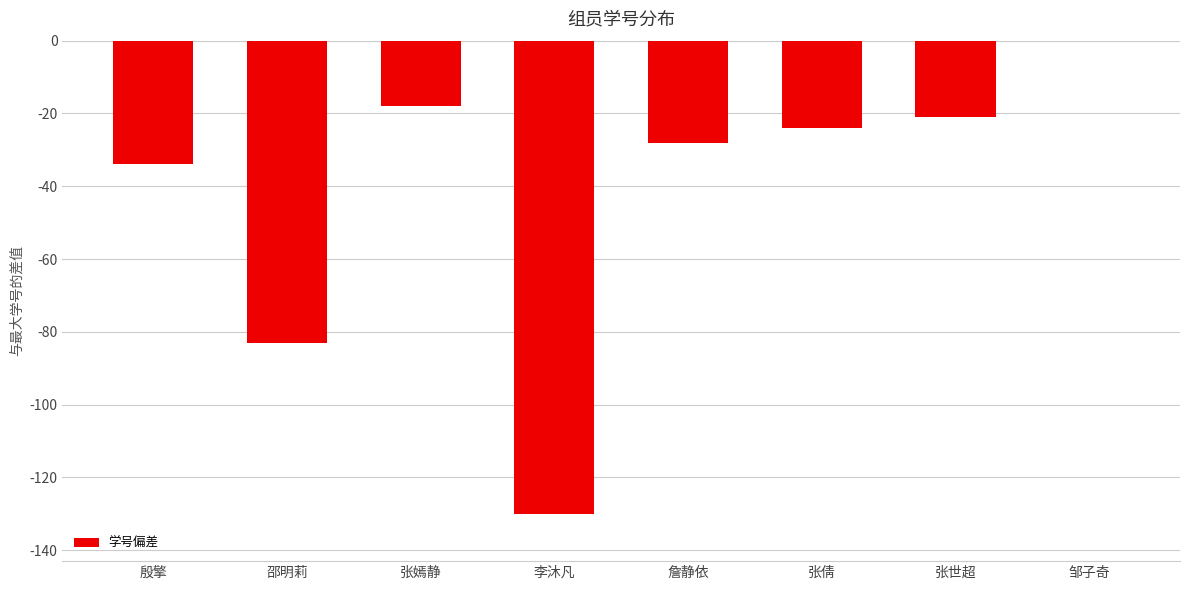

True or false: the data shows -6 at 詹静依.

False